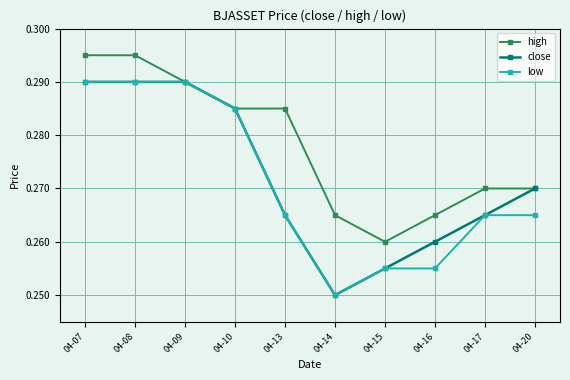

Which label corresponds to the smallest value in the chart?

04-14